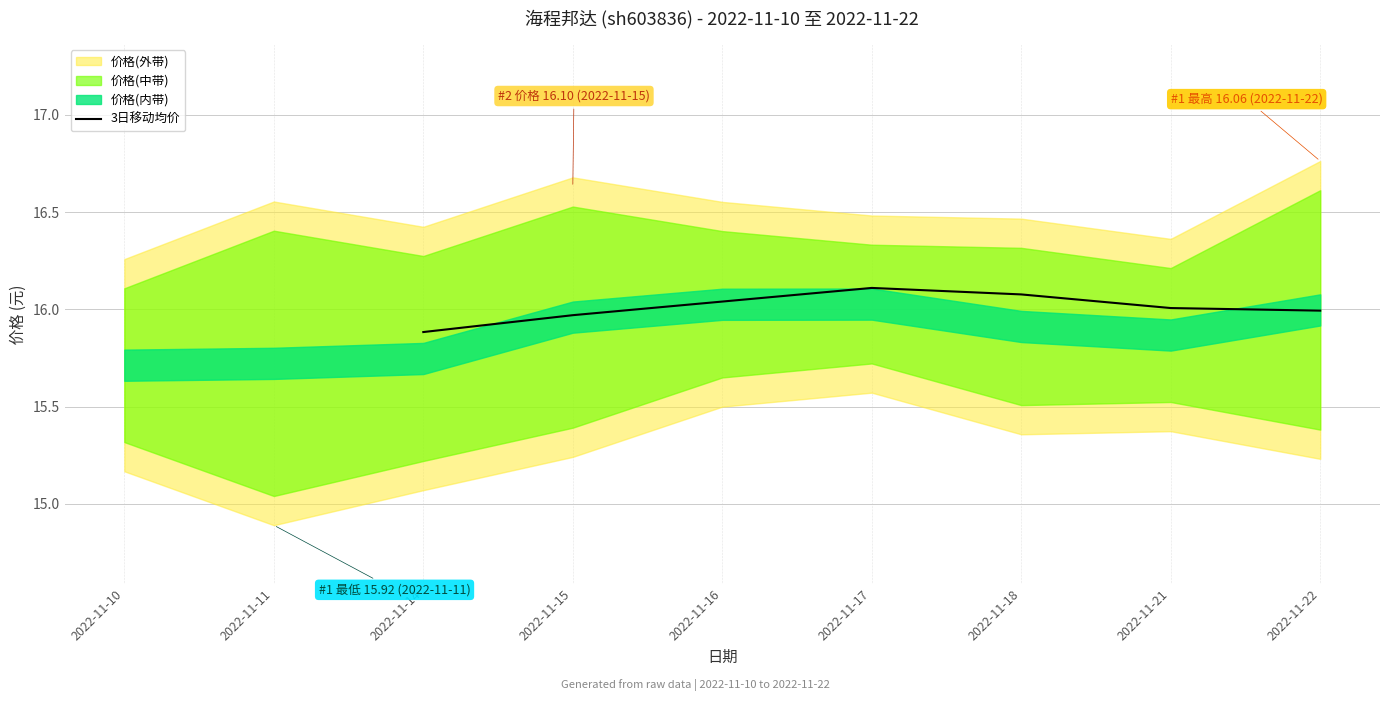

What is the greatest value displayed?

16.1